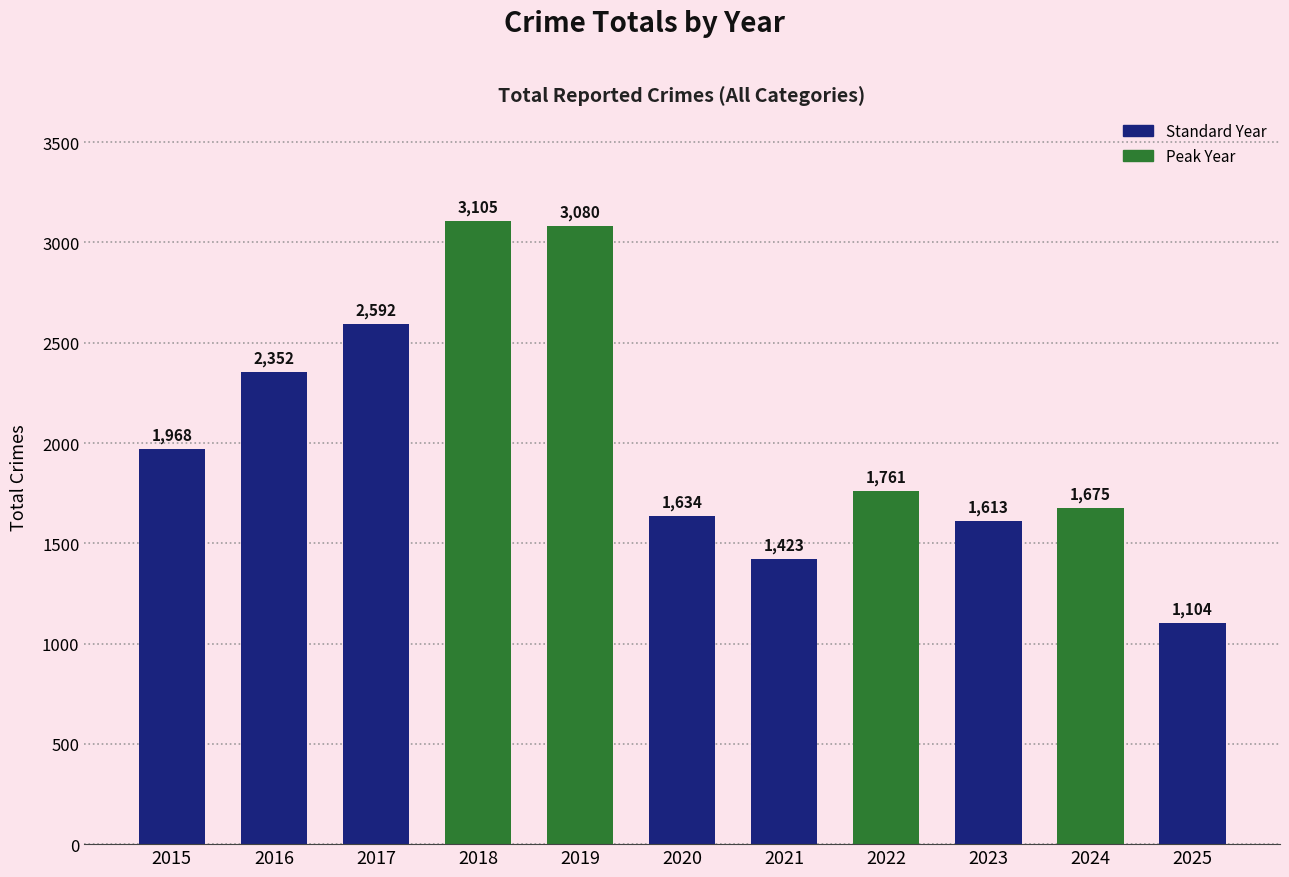

Reading left to right, transcribe all the data shown in this chart.

2015=1968	2016=2352	2017=2592	2018=3105	2019=3080	2020=1634	2021=1423	2022=1761	2023=1613	2024=1675	2025=1104